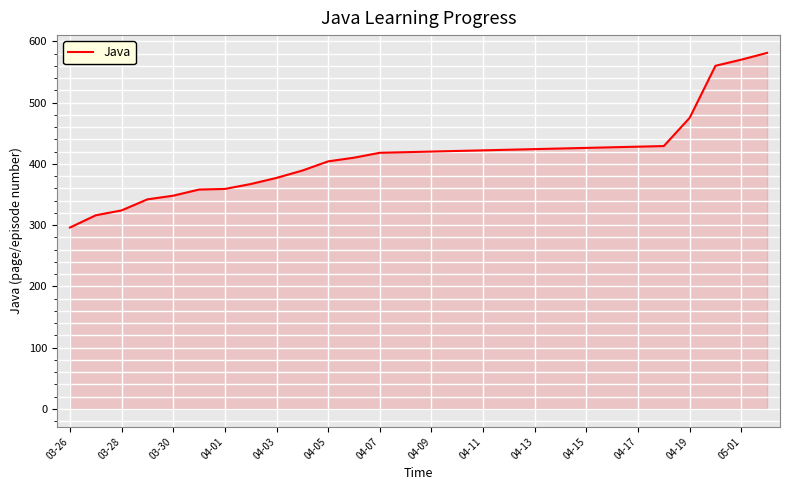

What is the greatest value displayed?

581